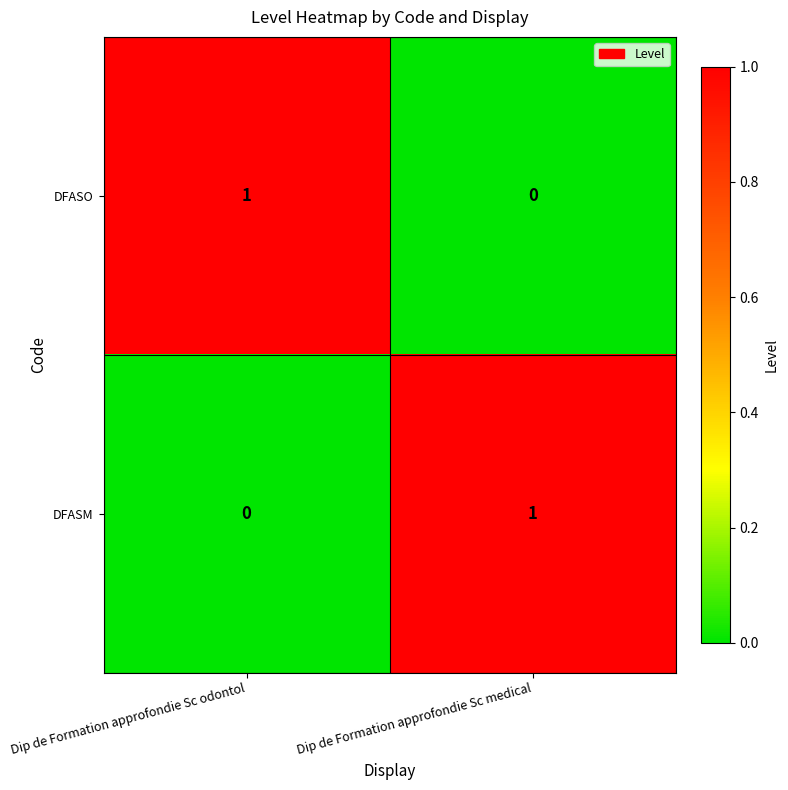

How many data points does each series have?

2